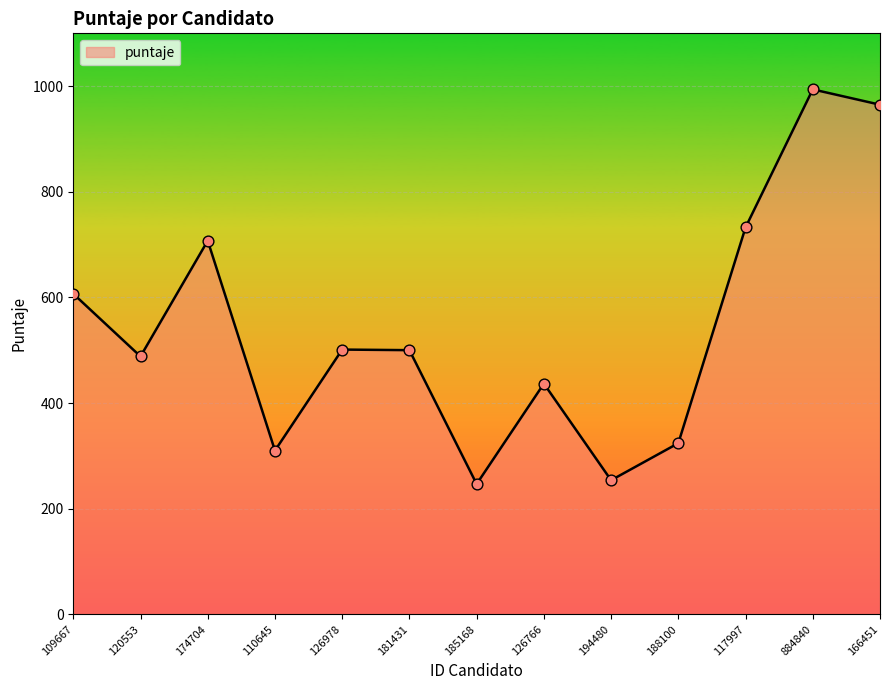

Which has a higher value, 110645 or 117997?

117997